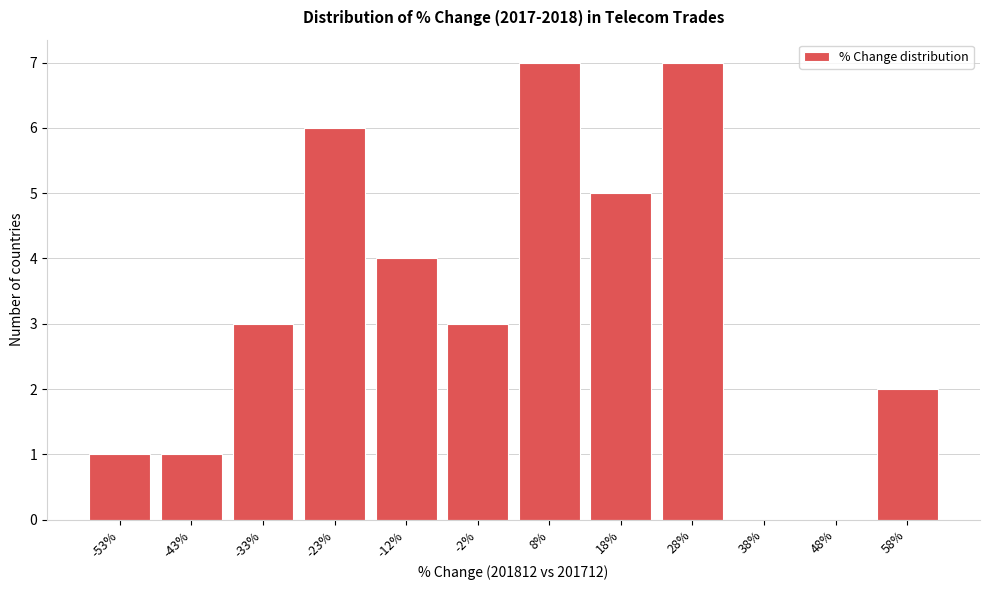

Reading left to right, transcribe all the data shown in this chart.

-53%=1	-43%=1	-33%=3	-23%=6	-12%=4	-2%=3	8%=7	18%=5	28%=7	38%=0	48%=0	58%=2